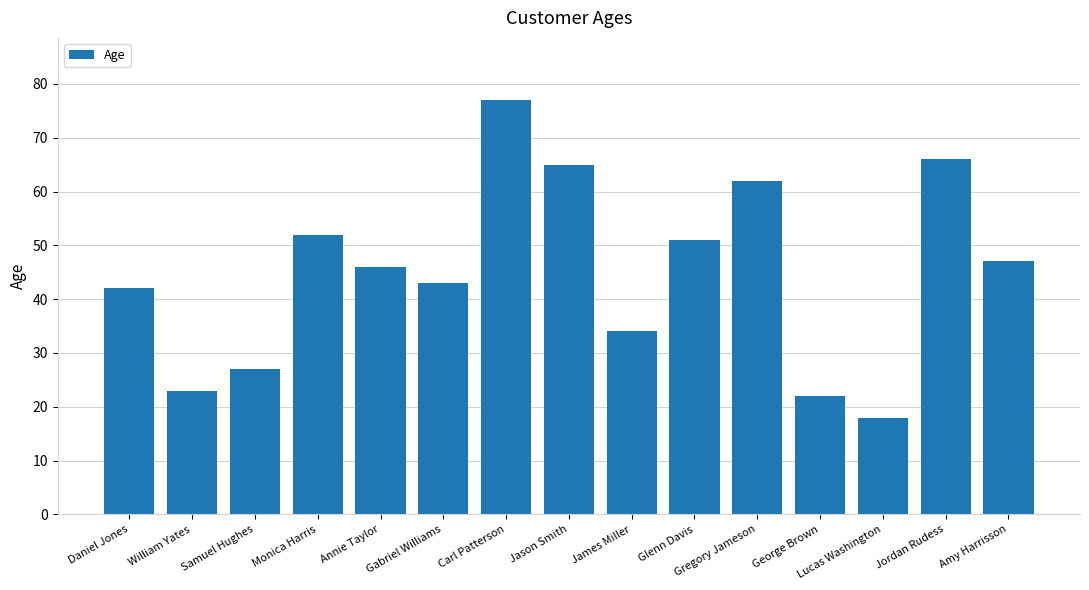

What position from the left is Gabriel Williams?

6